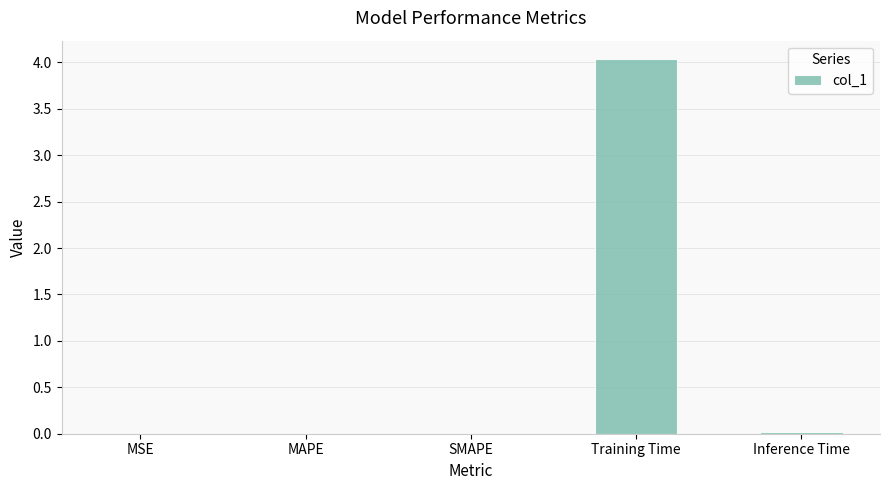

Which has a higher value, Training Time or MSE?

Training Time